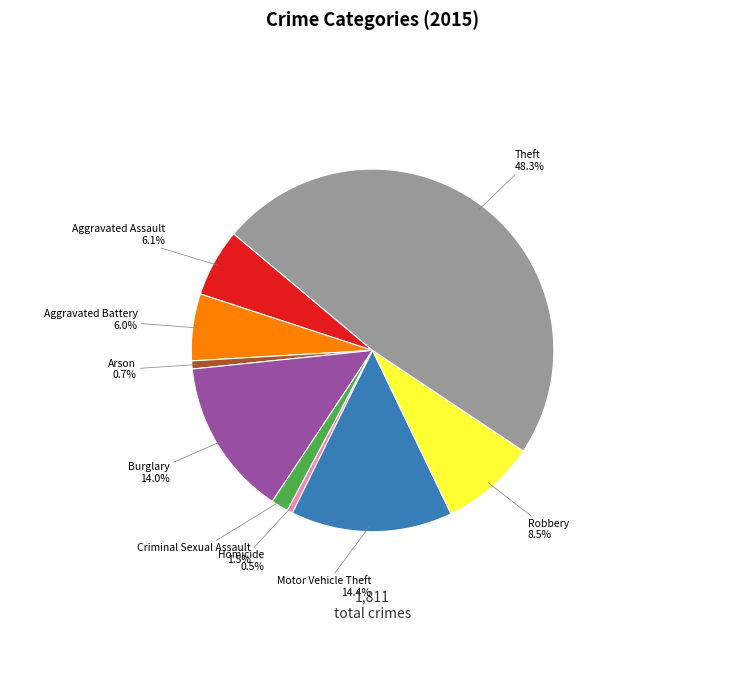

Combined, what portion of the pie is Arson and Motor Vehicle Theft?

15.1%